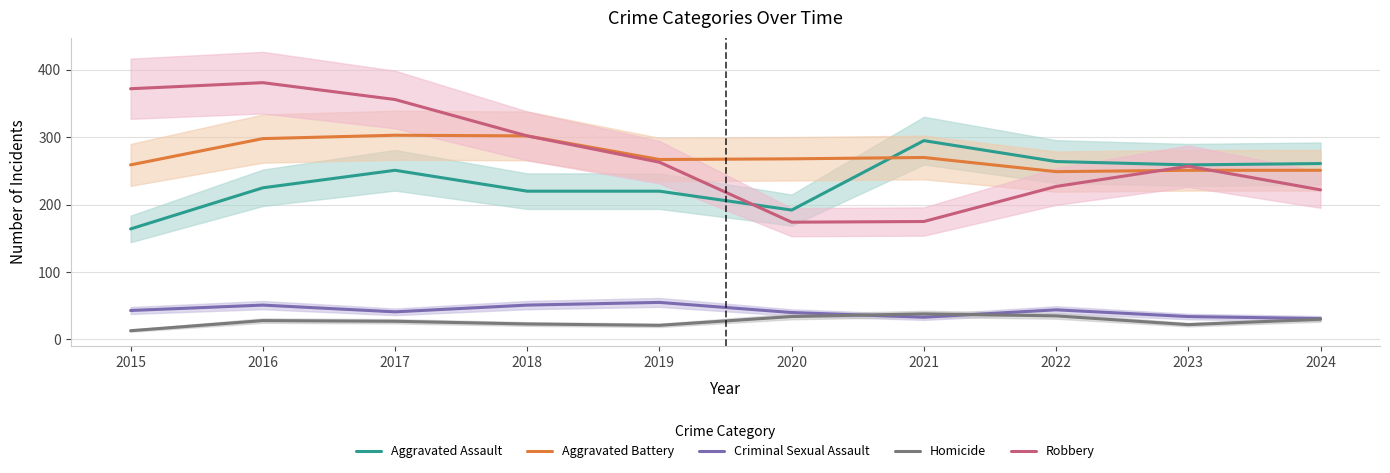

What is the smallest value displayed?

13